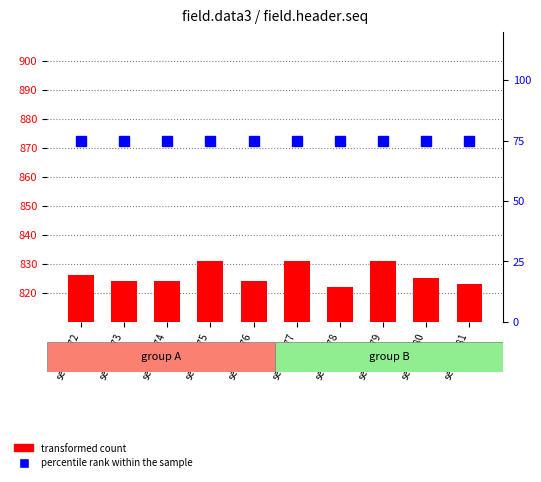

What is the difference between the maximum and second lowest values in the transformed count series?

8